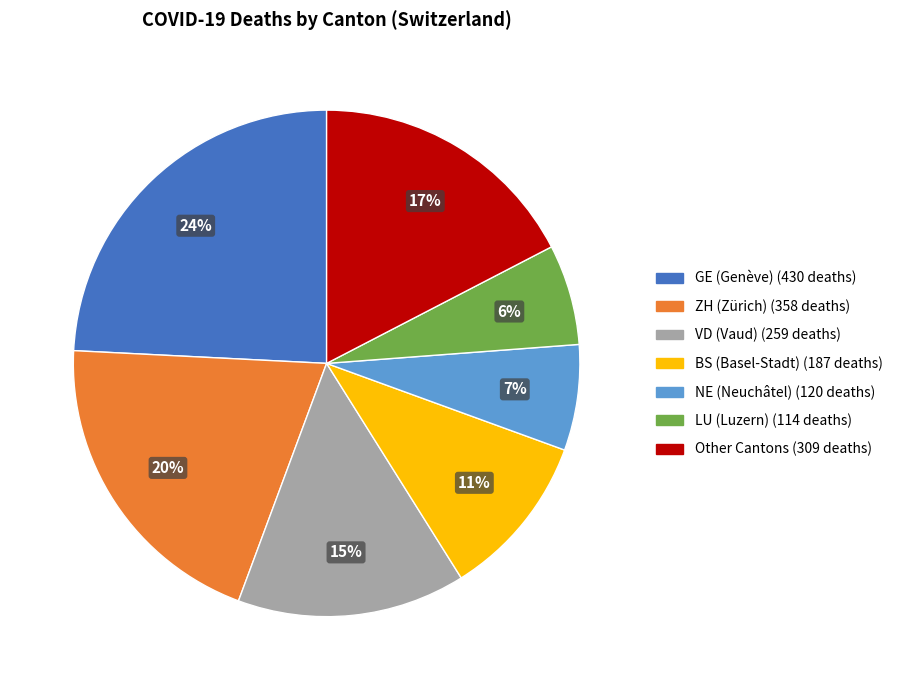

Is there a majority slice in this chart?

No